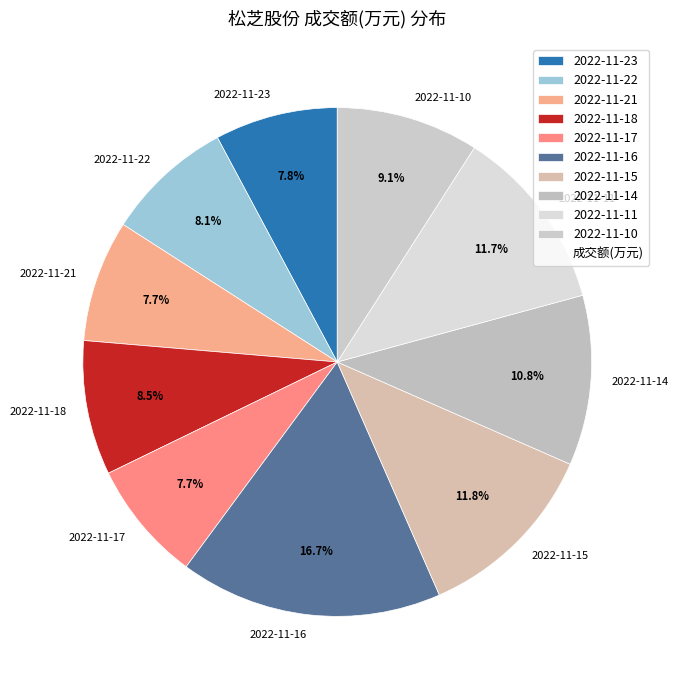

Which category has the biggest portion of the pie?

2022-11-16